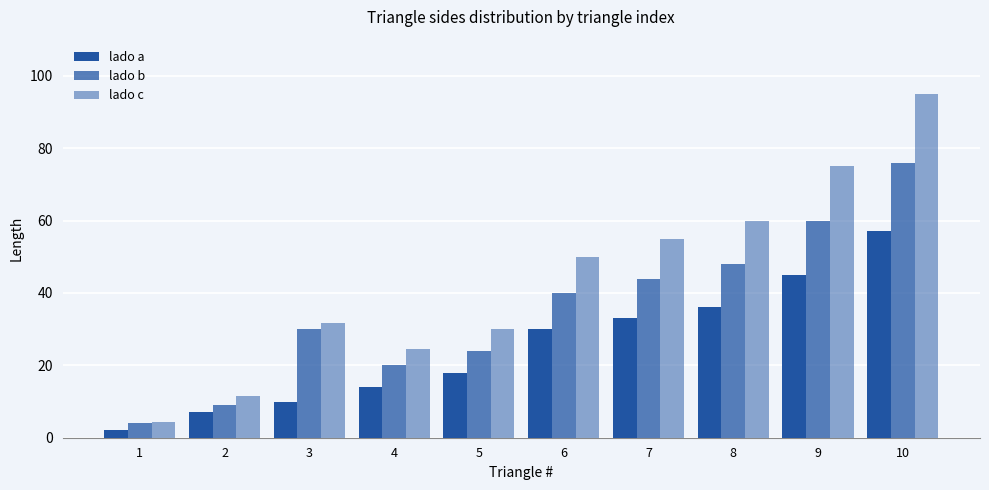

Is it true that lado c equals 95.0 at 10?

True